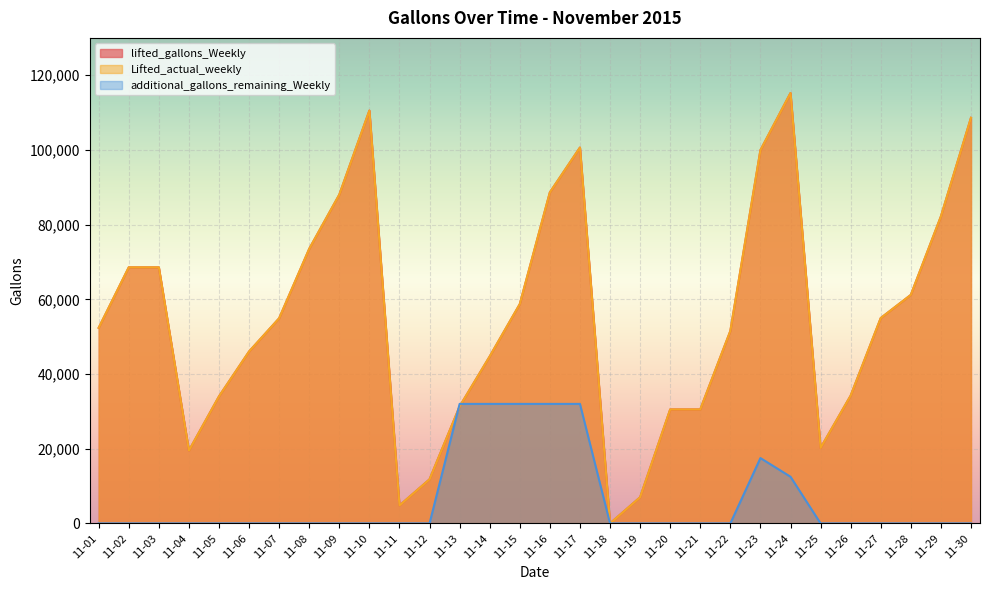

At which category does lifted_gallons_Weekly reach its first local valley?

11-04